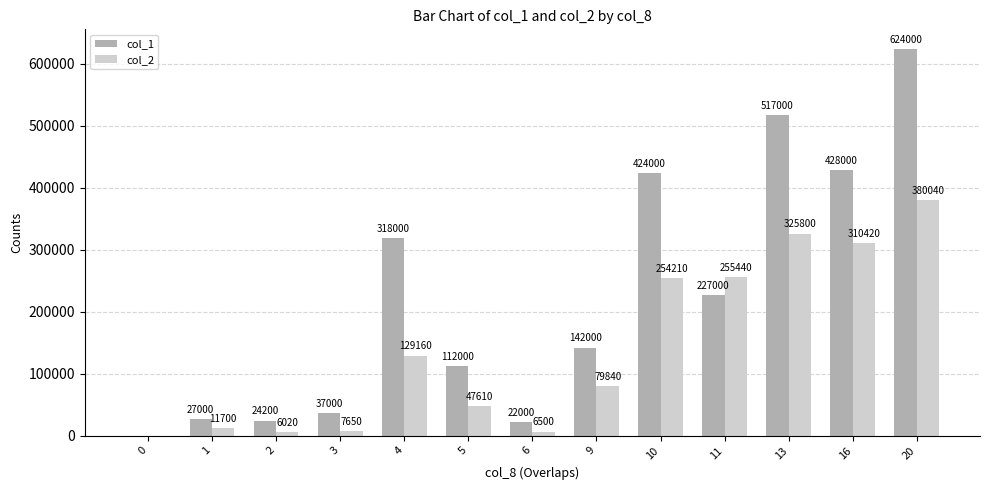

The col_1 series shows 0 at 0. True or false?

True